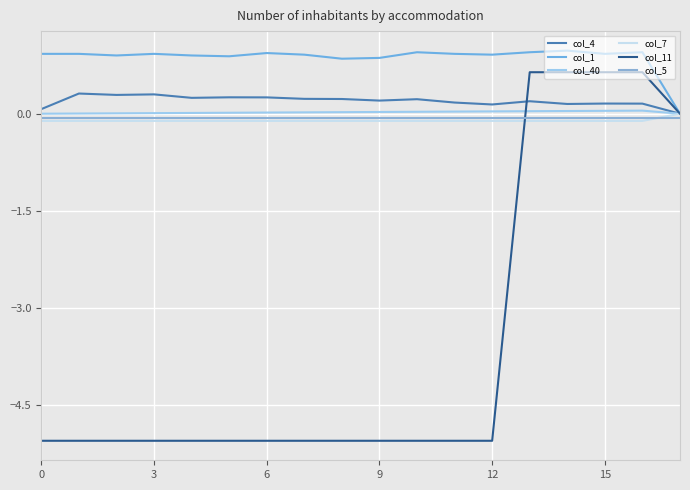

Is this an area chart (filled region under the line)?

No